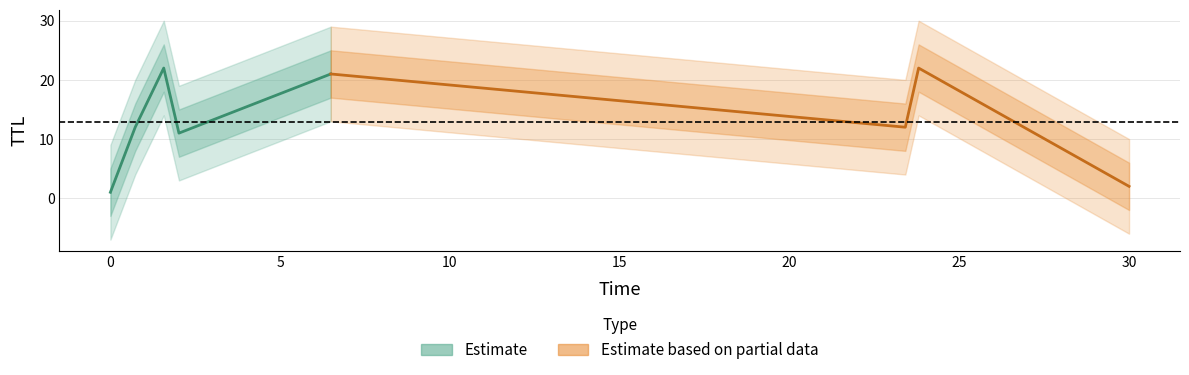

The value of time at ttl is 0.7. True or false?

True